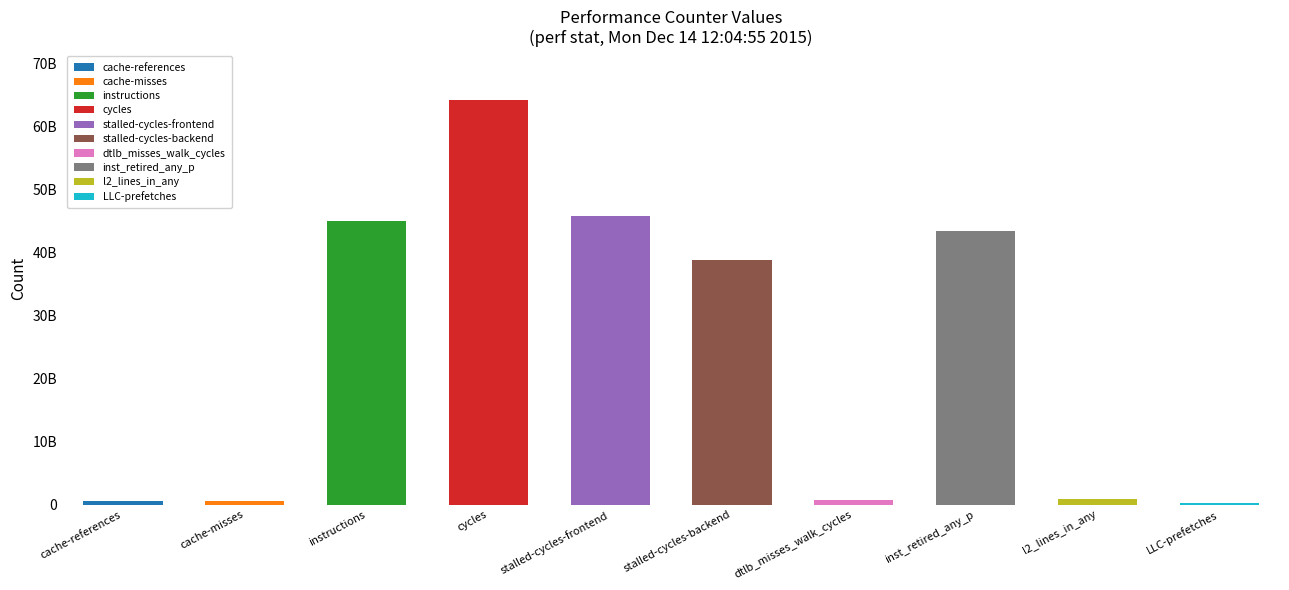

Rank the categories by value from lowest to highest.

LLC-prefetches, cache-misses, cache-references, dtlb_misses_walk_cycles, l2_lines_in_any, stalled-cycles-backend, inst_retired_any_p, instructions, stalled-cycles-frontend, cycles